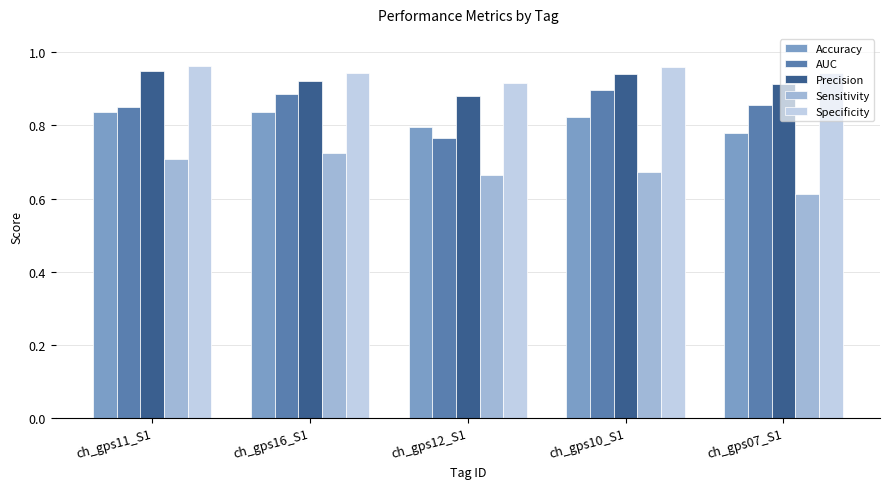

What is the label of the 5th bar from the left?

ch_gps07_S1